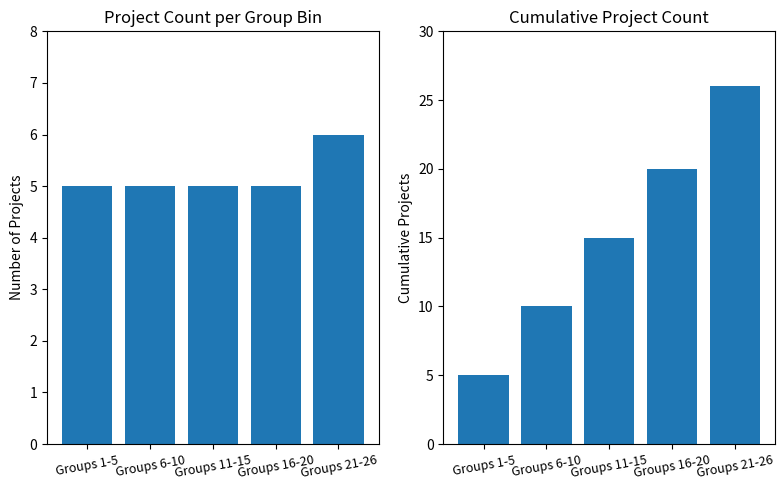

How many bars are there in total?

10